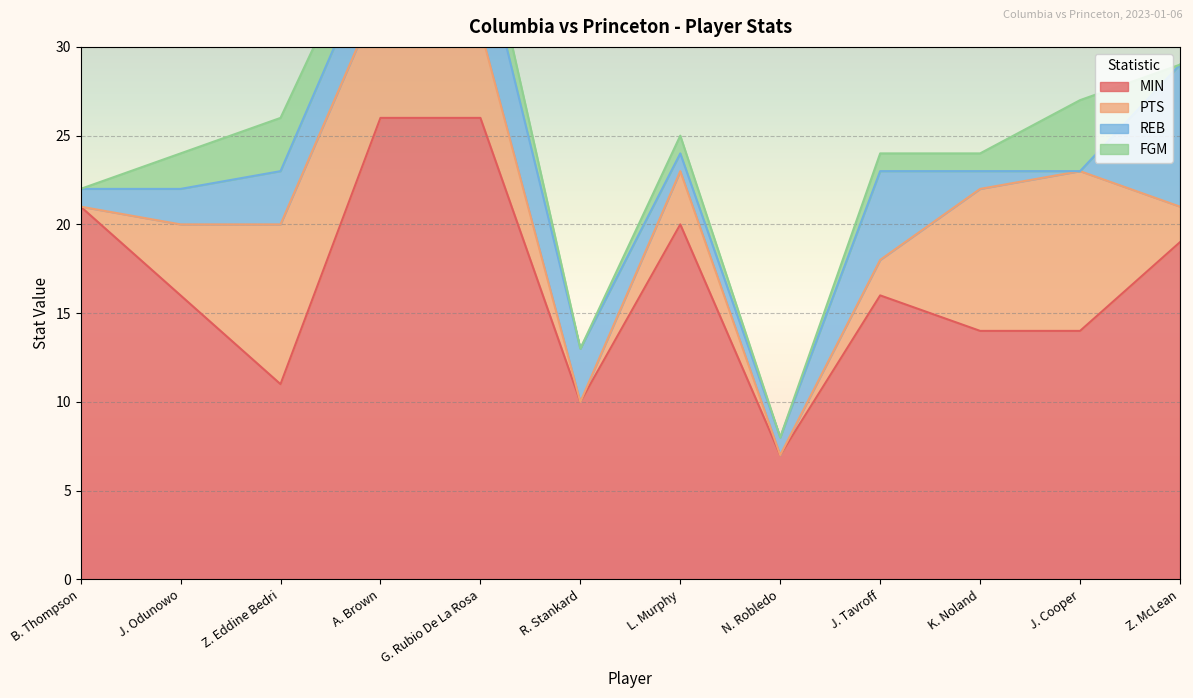

Which has a higher value, R. Stankard or K. Noland?

K. Noland